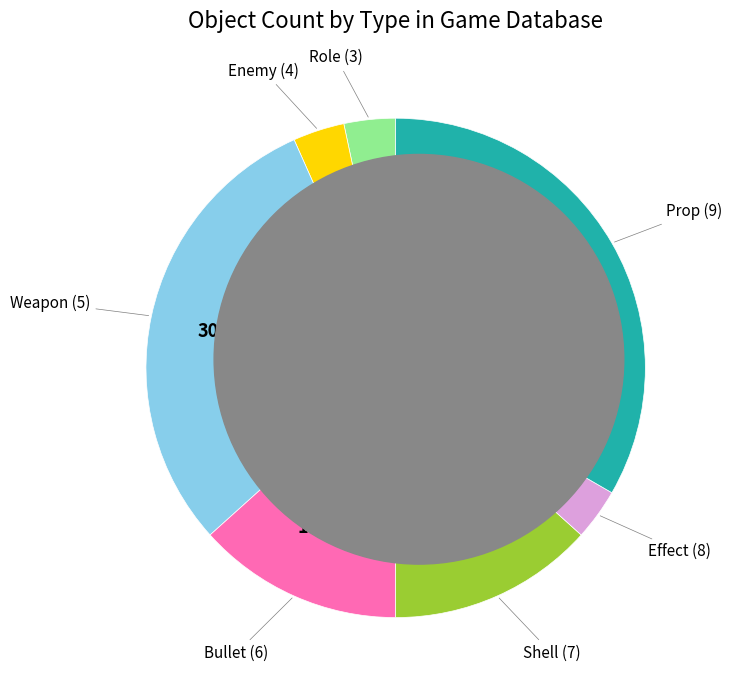

Count the number of slices in the pie.

7